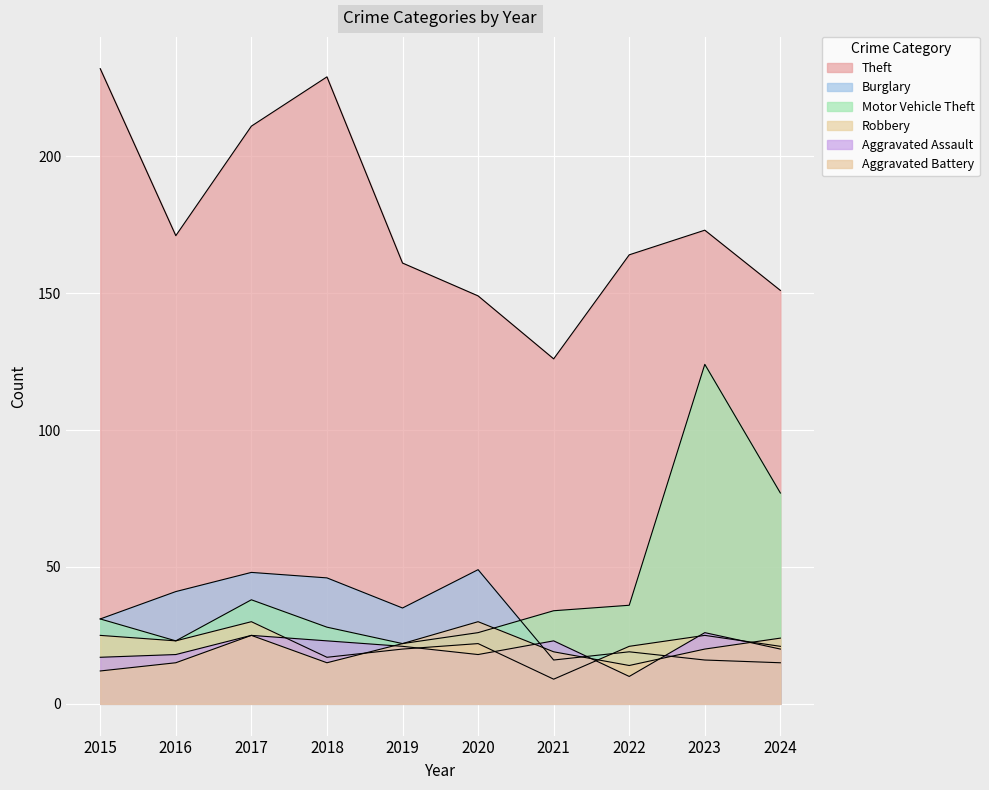

At which label is Motor Vehicle Theft closest to 73?

2024